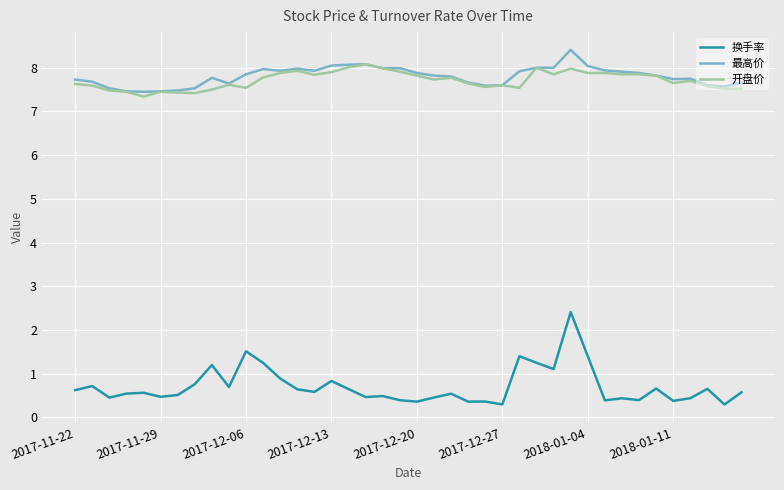

Count the number of data series in this chart.

3